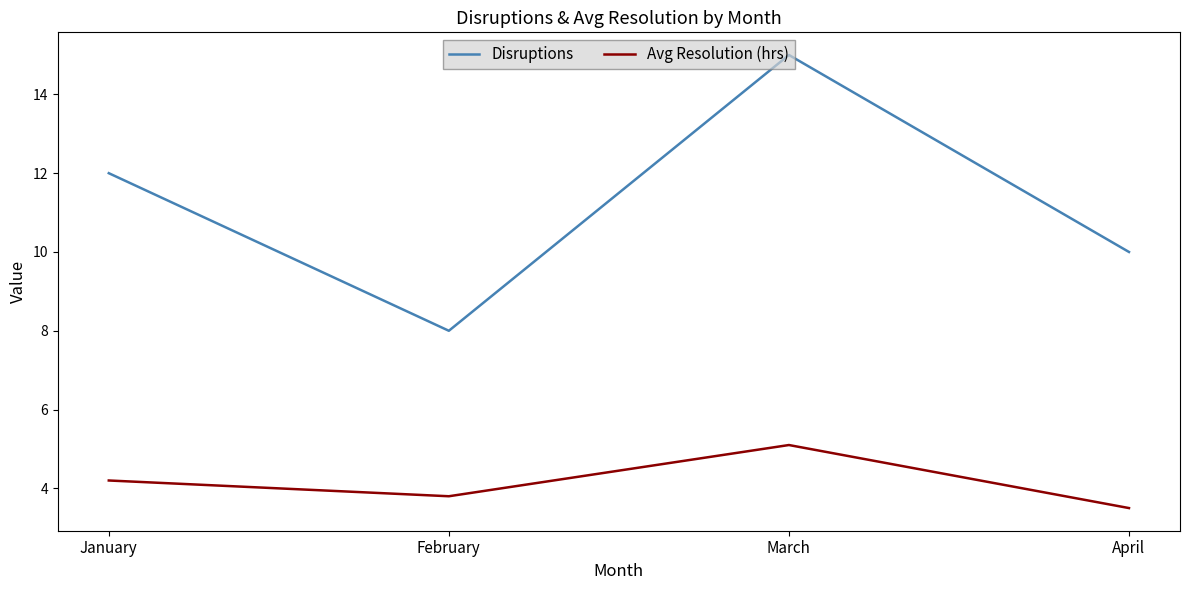

Which series has the largest total across all categories?

Disruptions